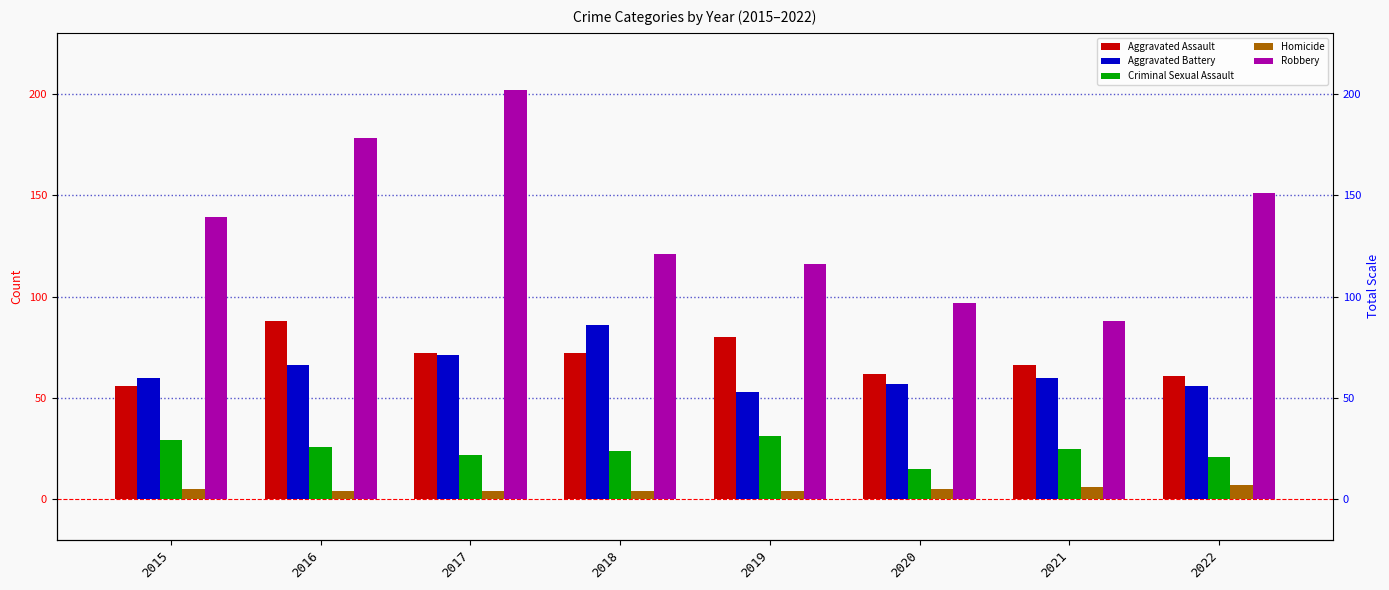

How many Homicide values are between 4 and 6?

7